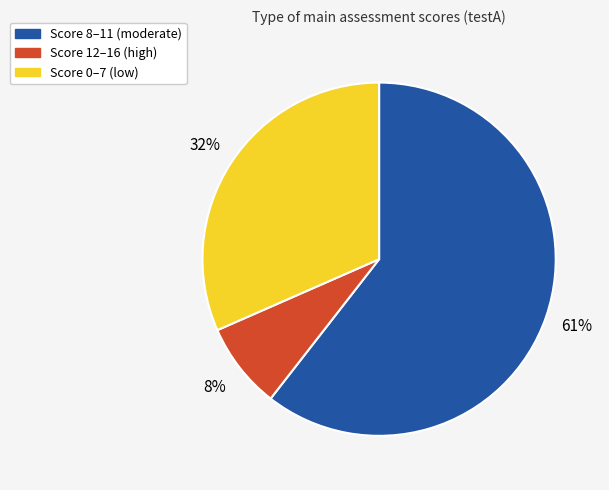

Does any single category account for the majority?

Yes